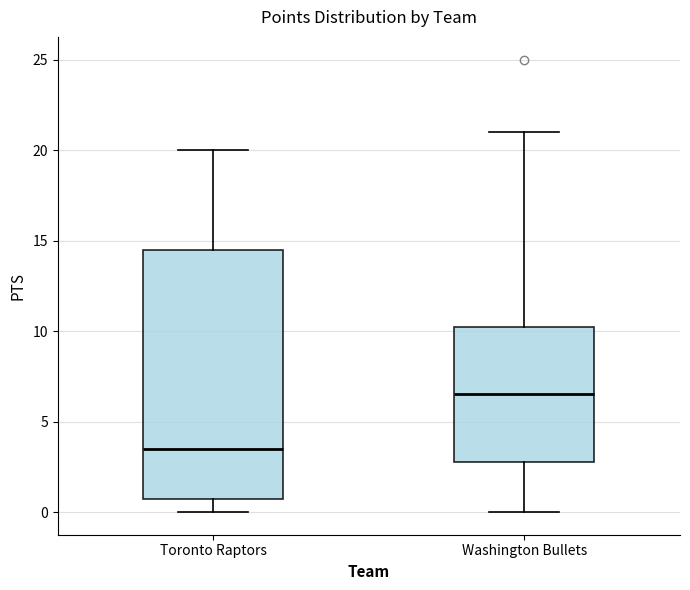

Reading left to right, read every box against the y-axis: the position of its median line, the range the box covers, and the ends of its whiskers. The values are not printed on the chart, so give them approximately, as read against the axis.

Toronto Raptors: median 3.5, box 1.0 to 14.5, whiskers 0.0 to 20.0
Washington Bullets: median 6.5, box 3.0 to 10.5, whiskers 0.0 to 21.0